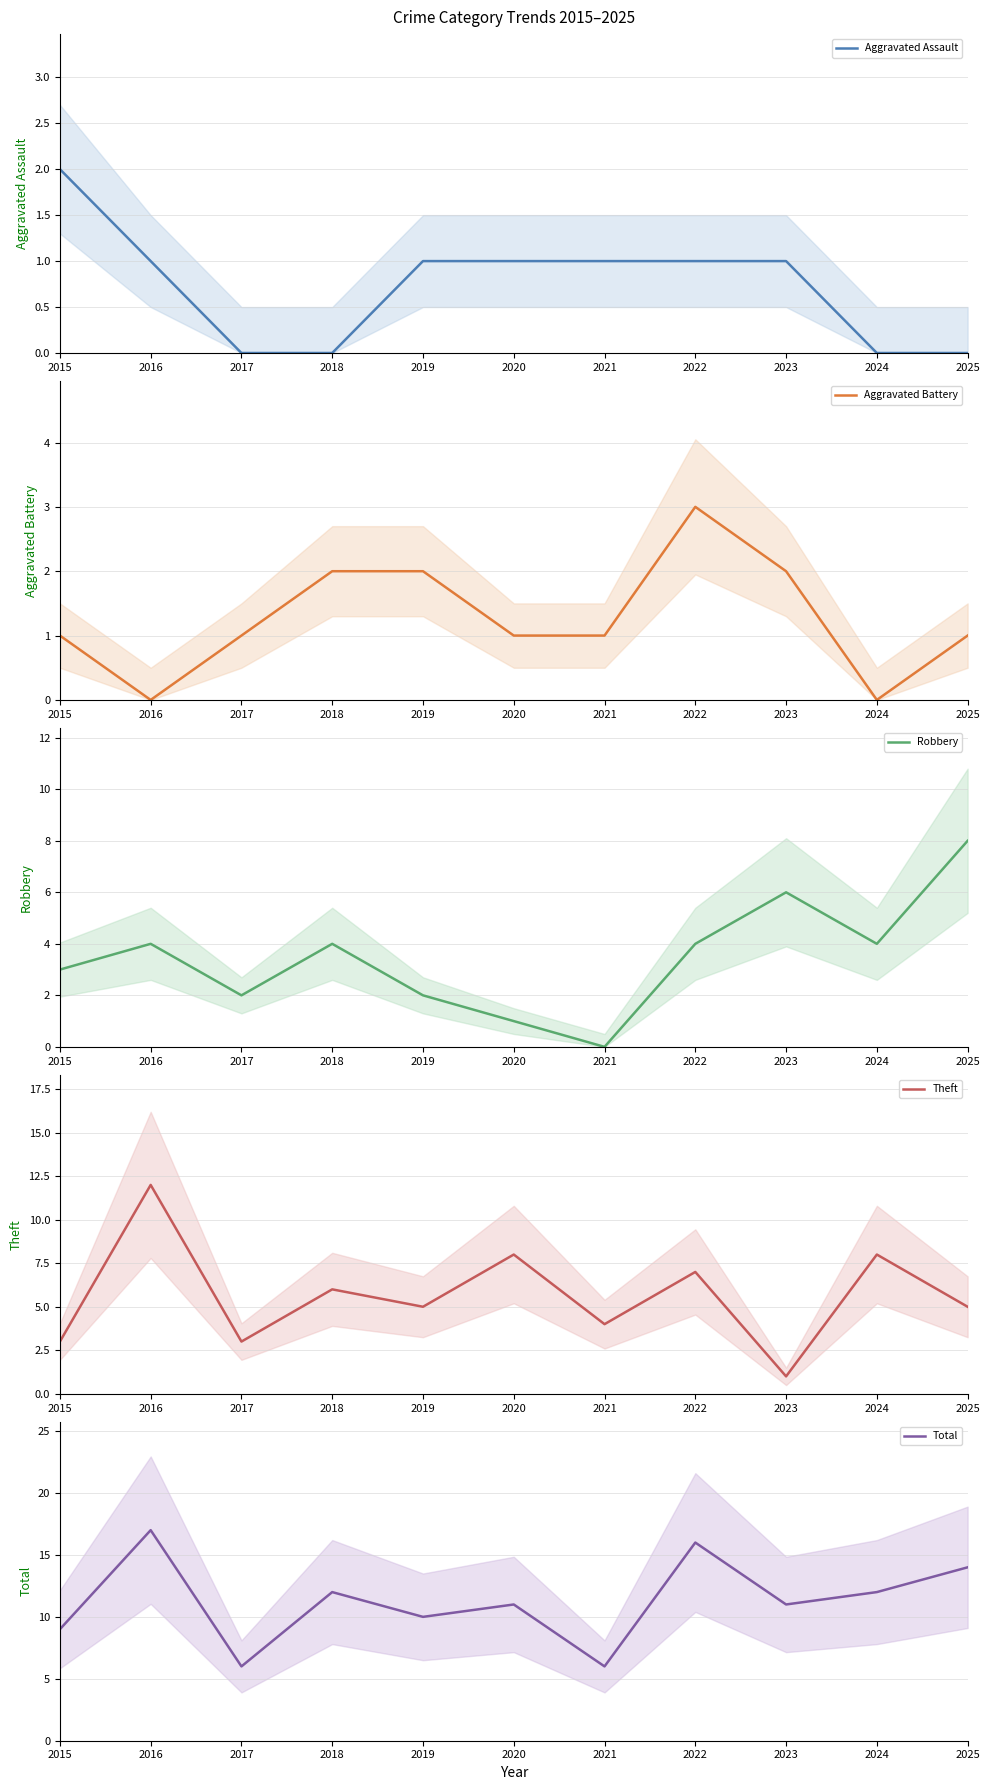

Between 2020 and 2018, which is larger?

2020